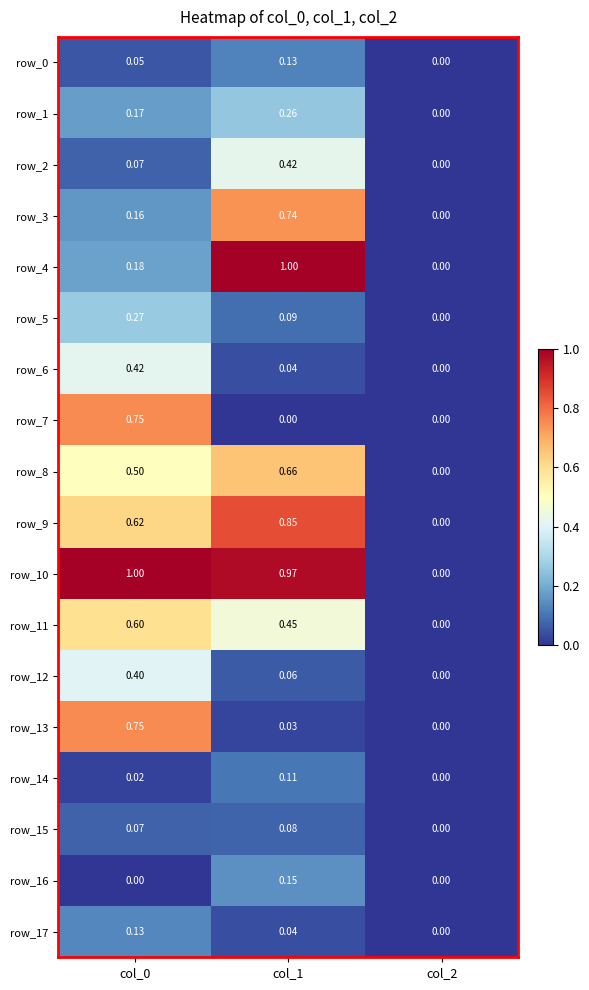

How many data points does each series have?

3